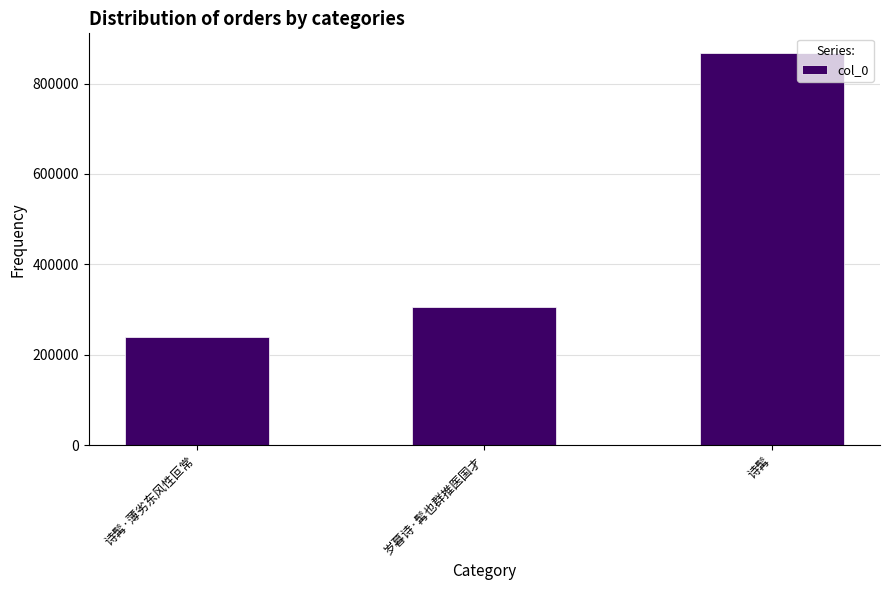

What is the sum of all values?

1411982